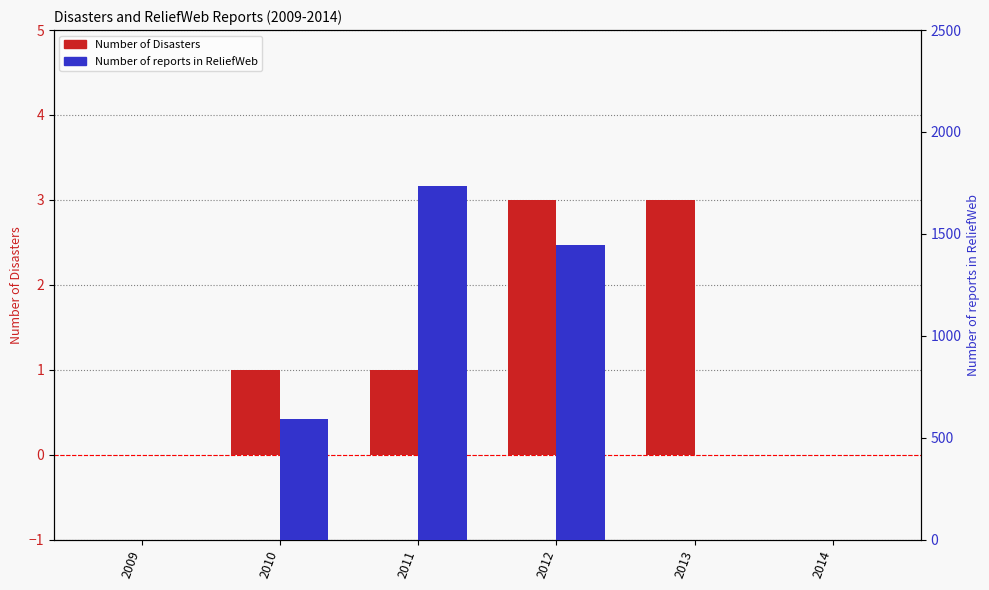

What is the difference between the highest and lowest values at 2010?

592